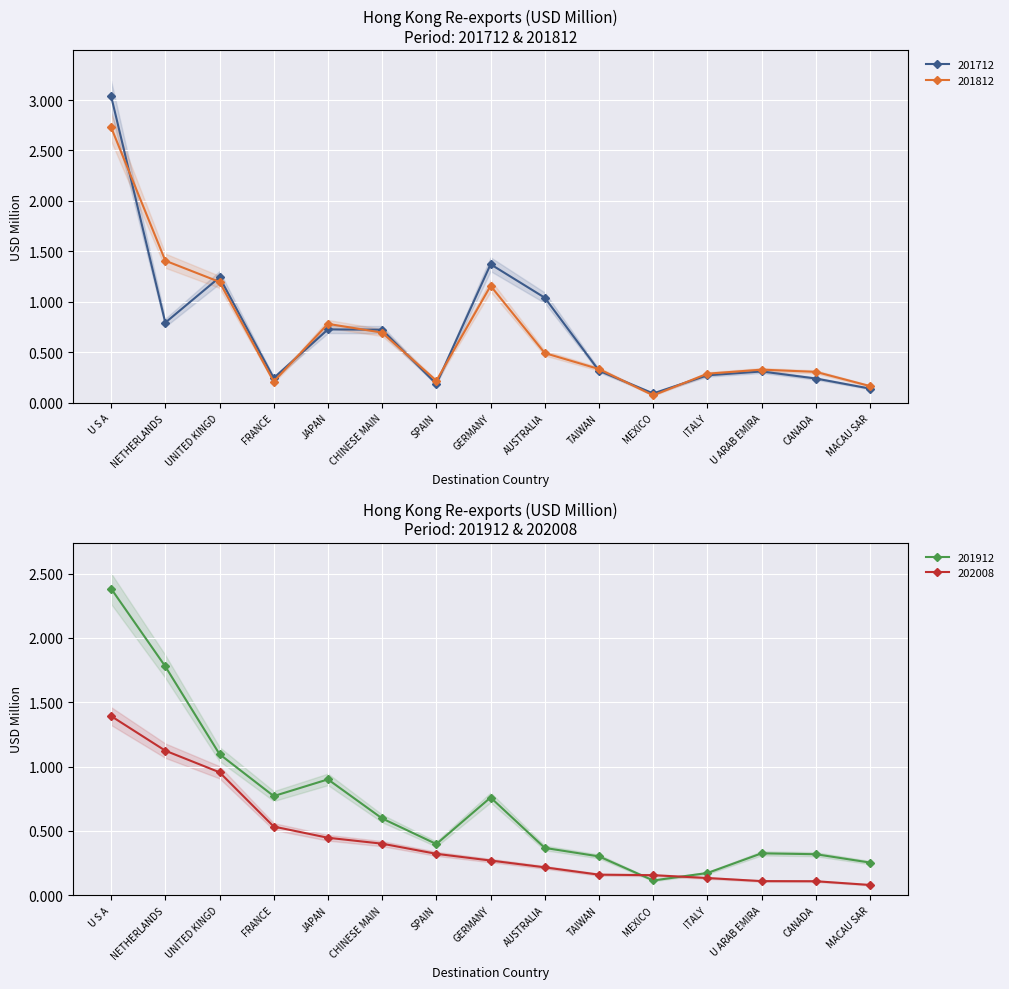

At which label does 201812 reach its peak?

U S A